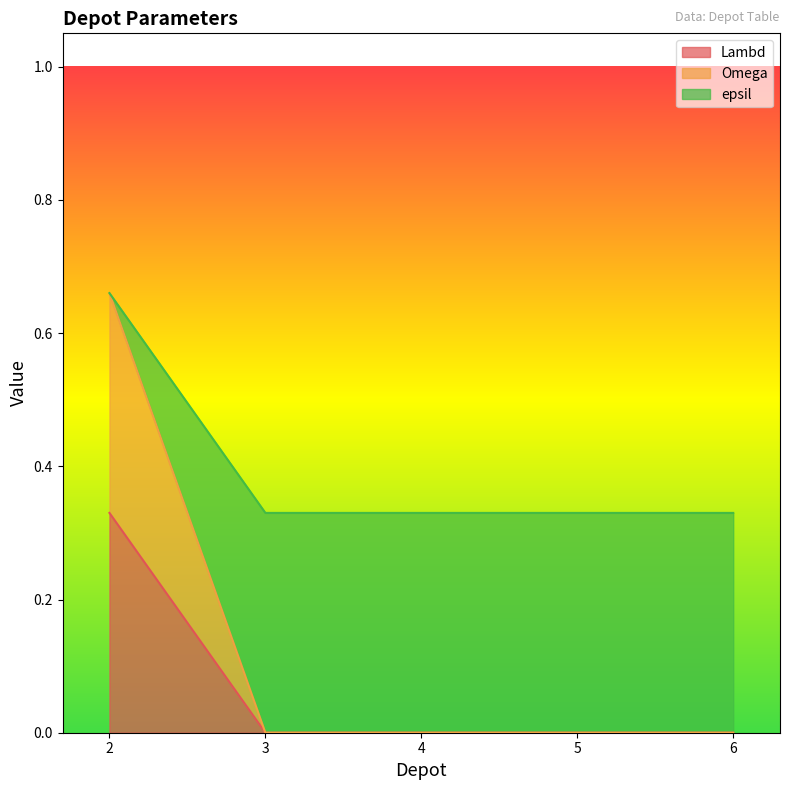

How many series are shown in this chart?

3